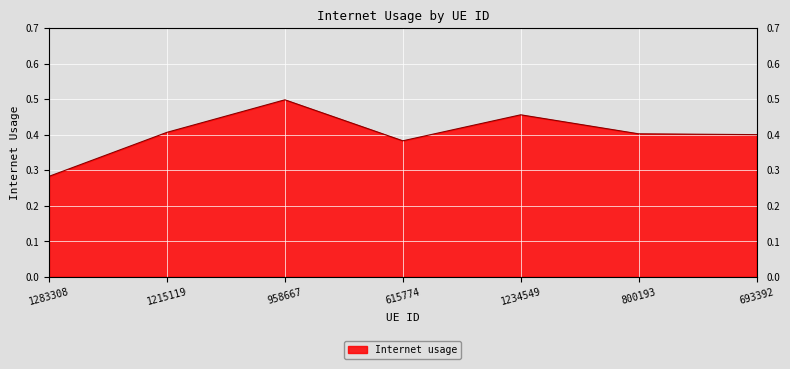

Which category has the lowest value across all series?

1283308